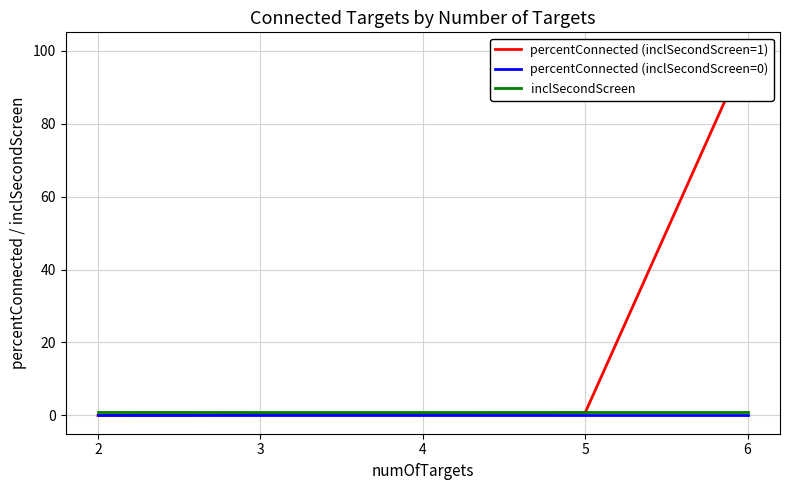

What are all the series names shown in the legend?

percentConnected (inclSecondScreen=1), percentConnected (inclSecondScreen=0), inclSecondScreen